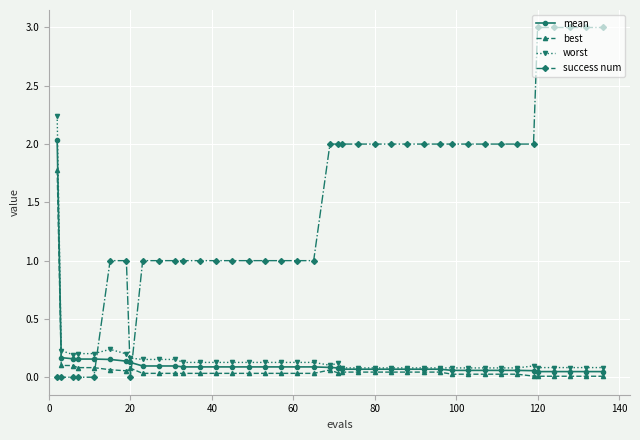

Which series has the largest range (max minus min)?

success num